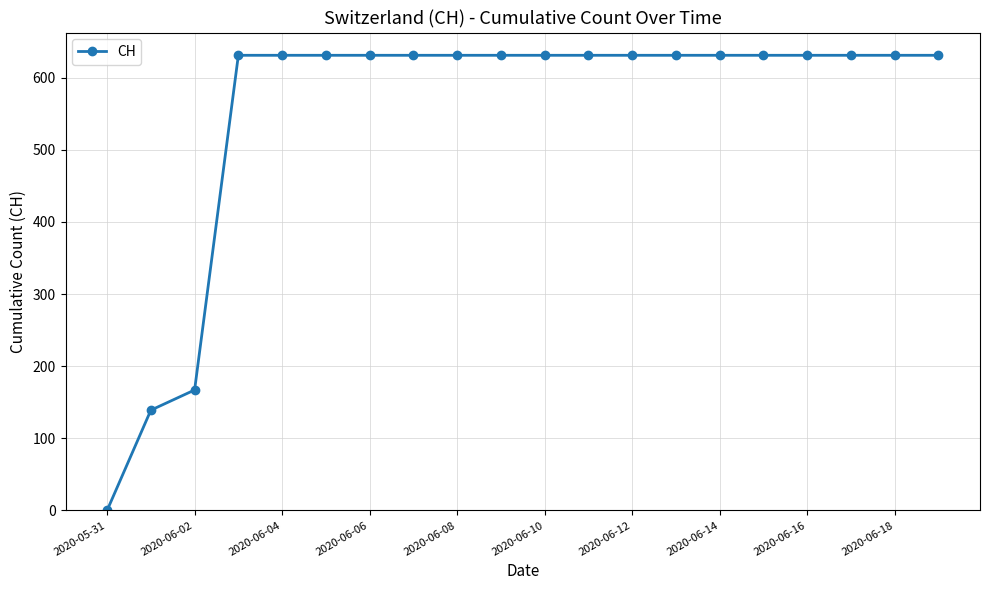

What is the greatest value displayed?

631